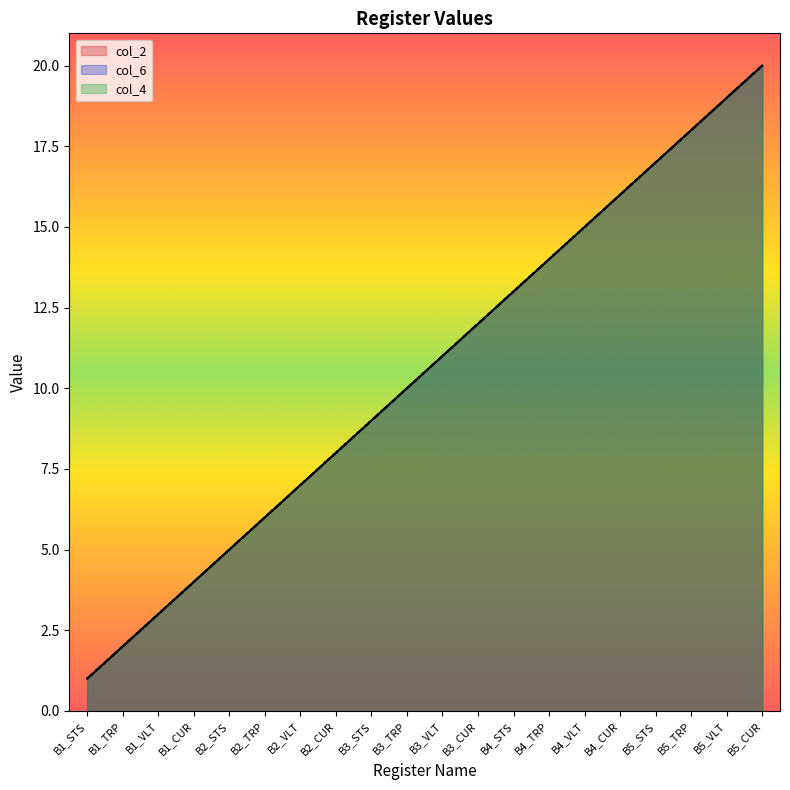

Between B4_STS and B3_STS, which is larger?

B4_STS